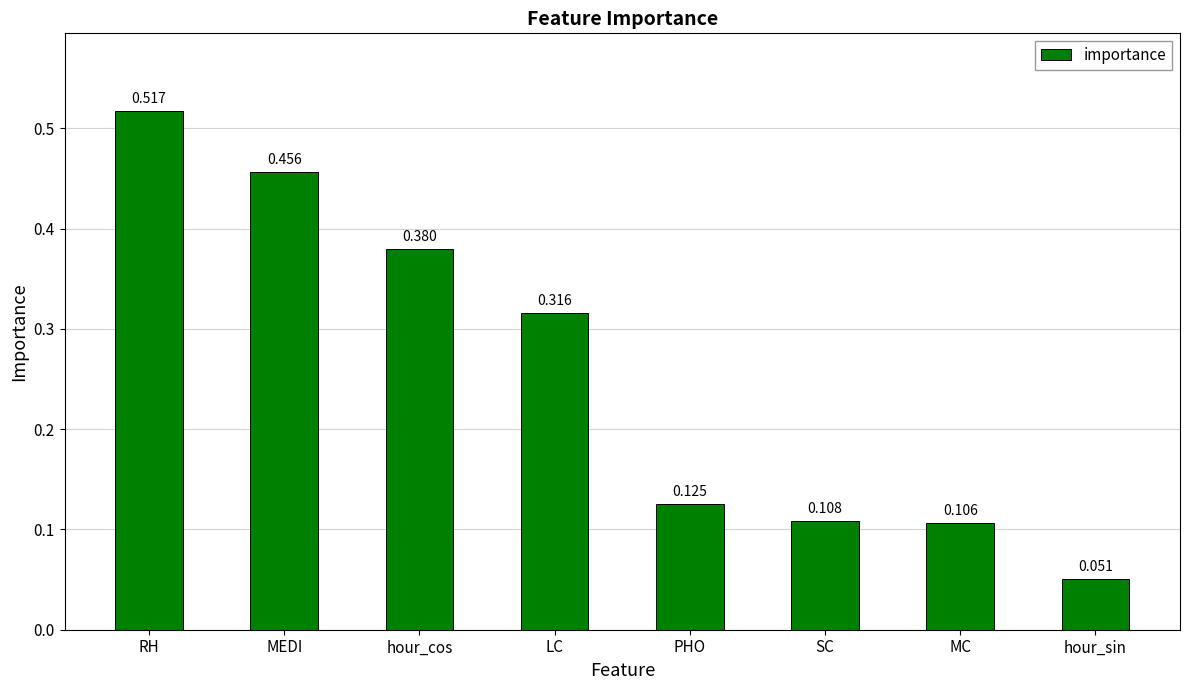

Which has a higher value, MEDI or LC?

MEDI